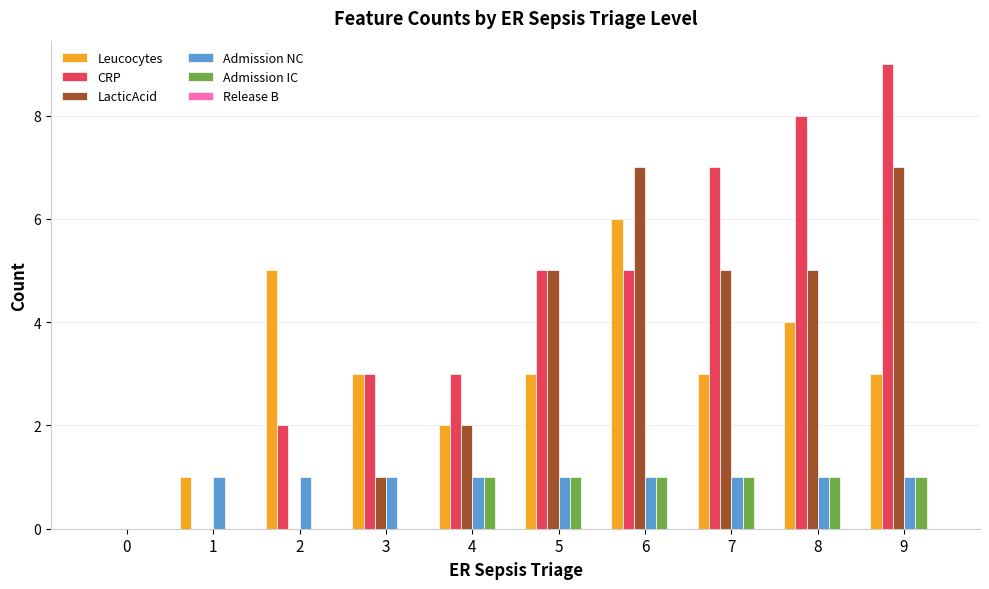

The value of Admission NC at 2 is 1. True or false?

True